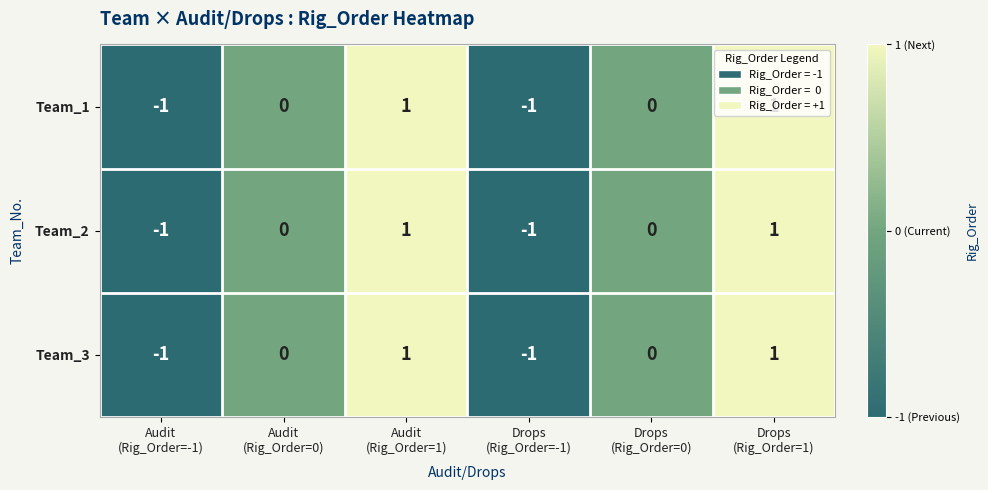

Count the Team_1 values in the range -1 to 1.

6